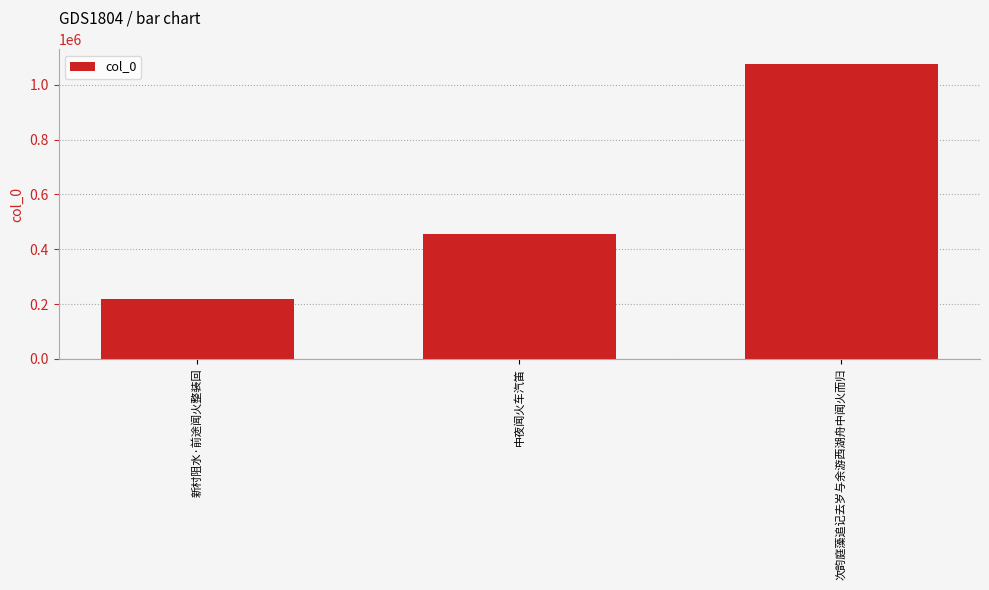

True or false: the data shows 350101 at 新村阻水·前途闻火整装回.

False